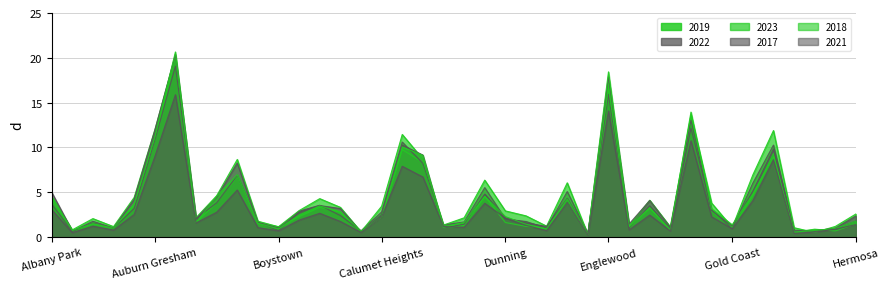

What is the value of the 2018 point at the 3rd from the left?

1.5